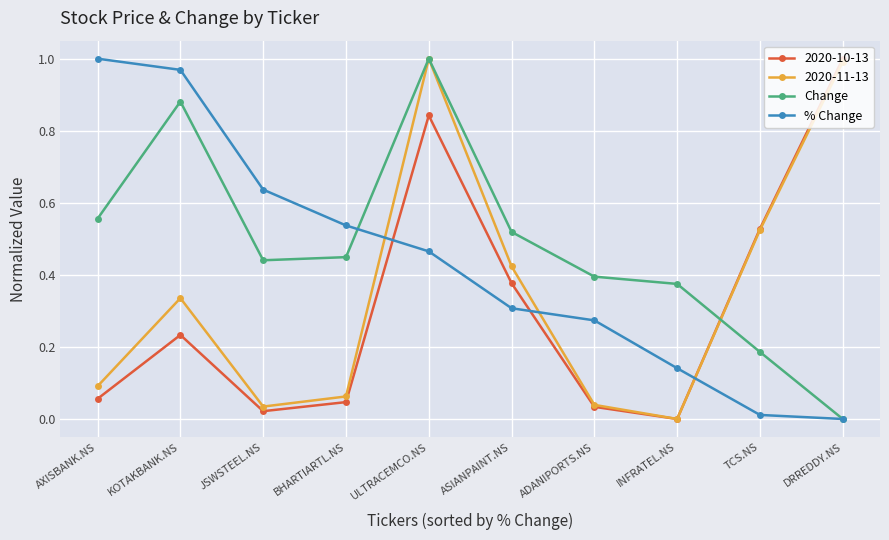

What is the label of the 7th point from the left?

ADANIPORTS.NS